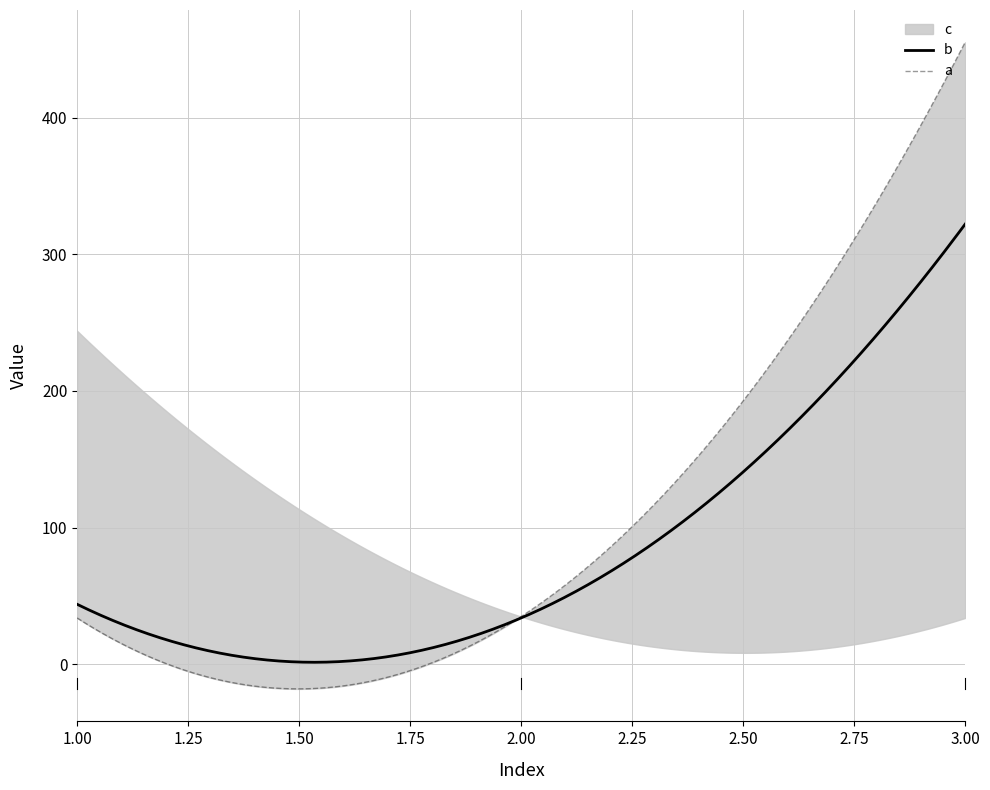

What is the value of the c point at the 1st from the left?

244